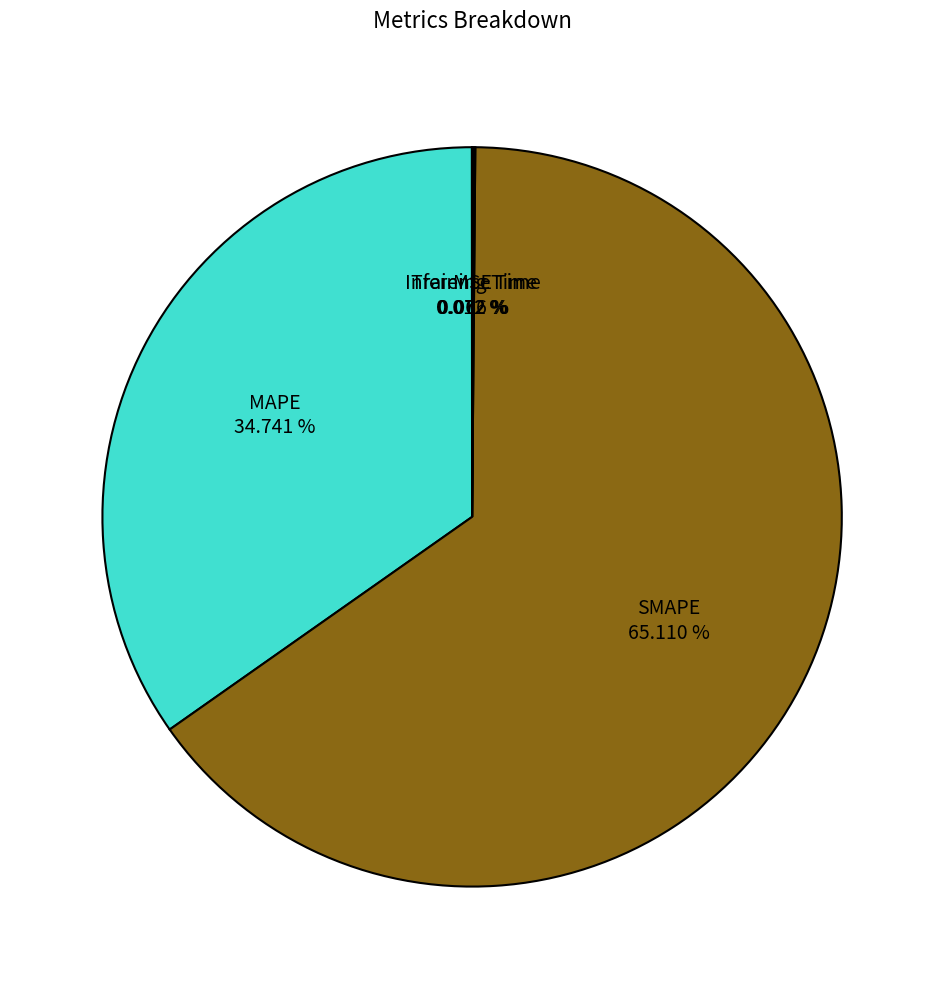

Does any single category account for the majority?

Yes